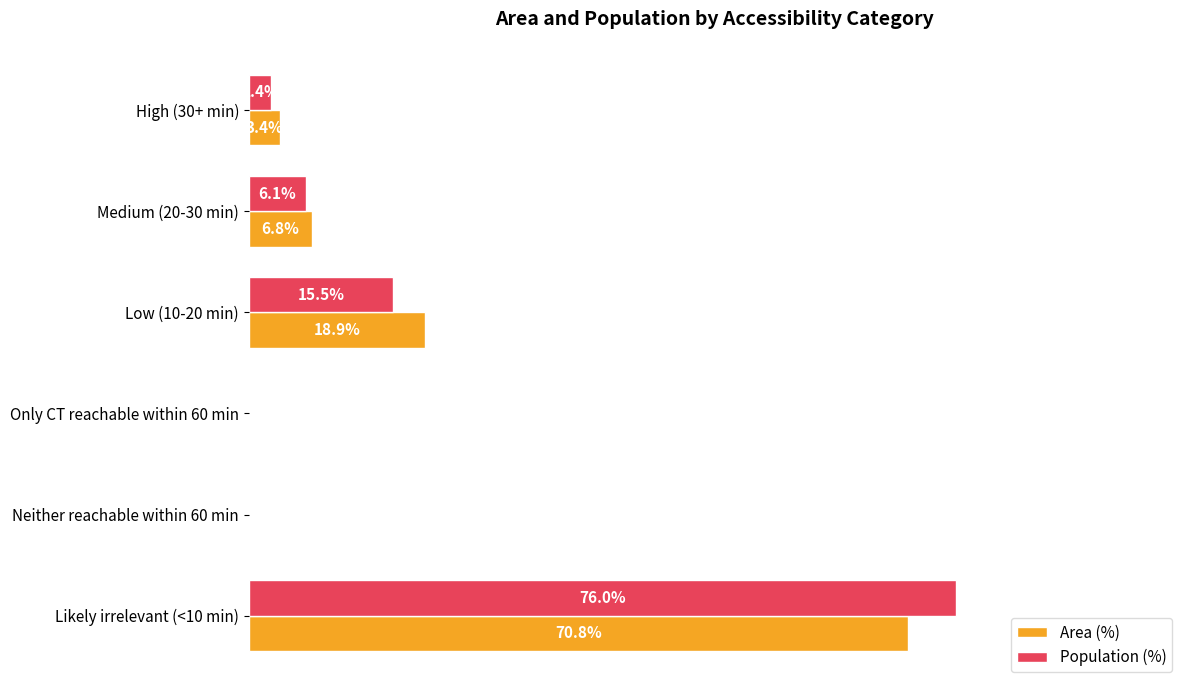

Between Medium (20-30 min) and Low (10-20 min), which series saw the biggest shift?

Area (%)